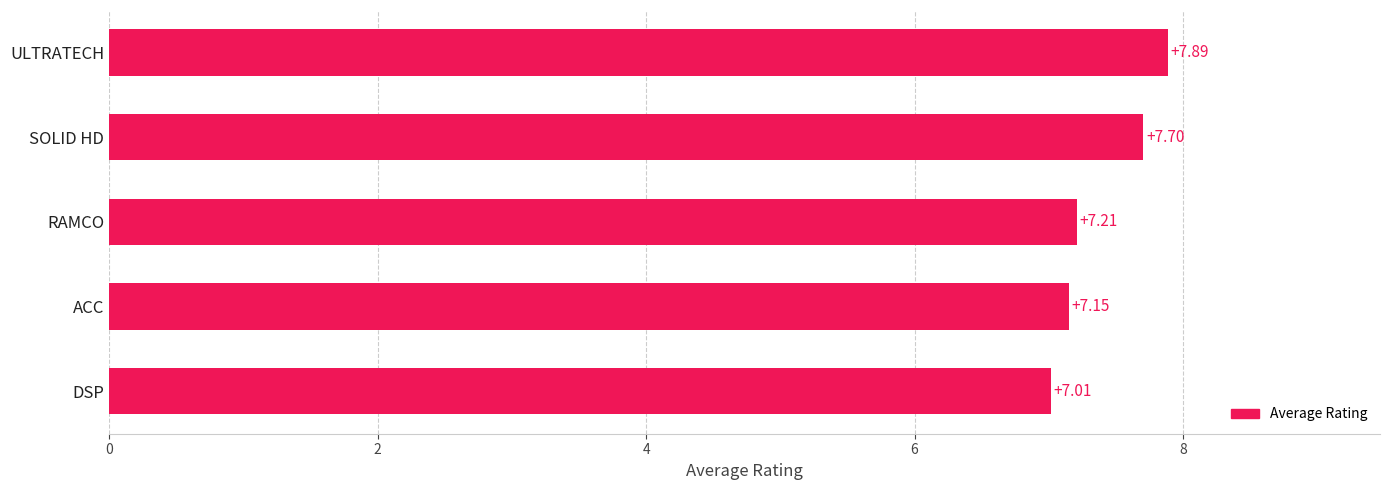

What is the difference between the maximum and minimum values?

0.9